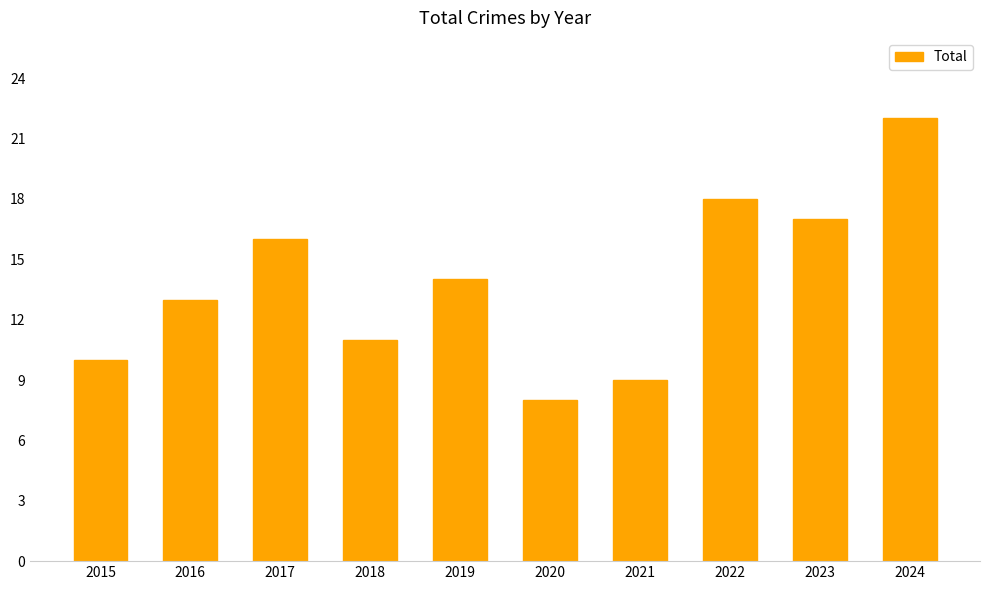

What is the difference between the maximum and second lowest values?

13